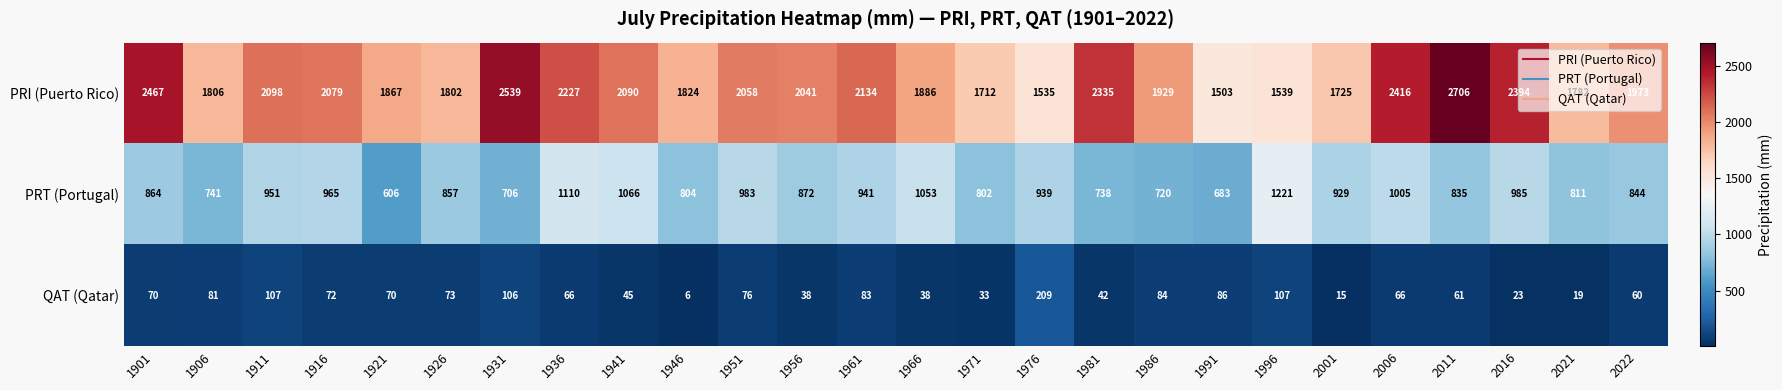

Which series has the widest spread of values?

PRI (Puerto Rico)